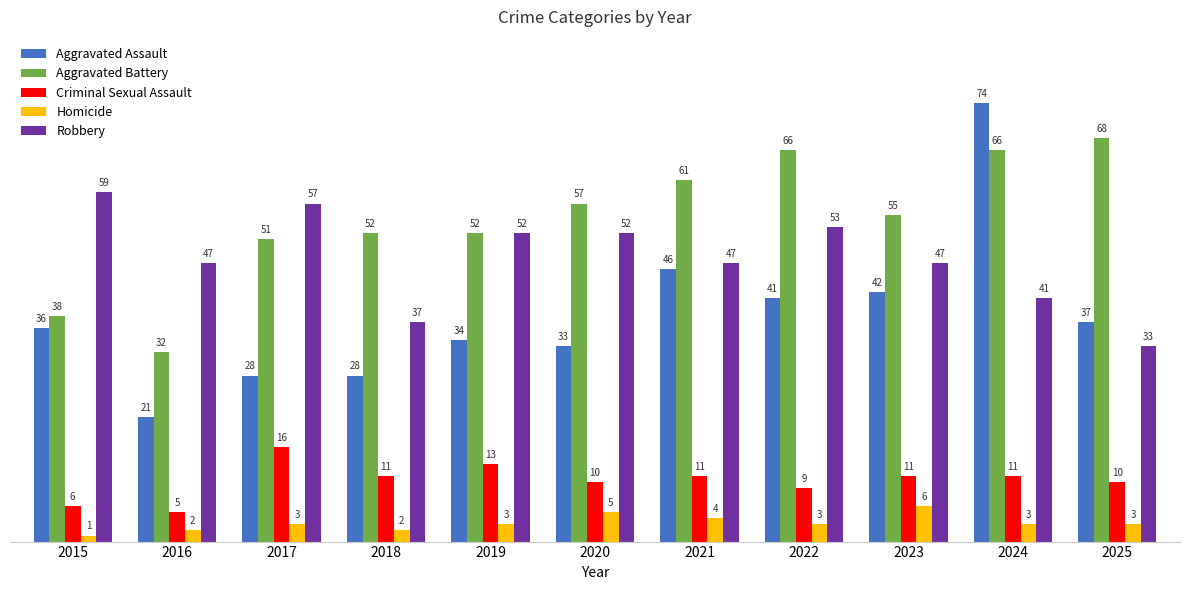

How many bars are there in each group?

5